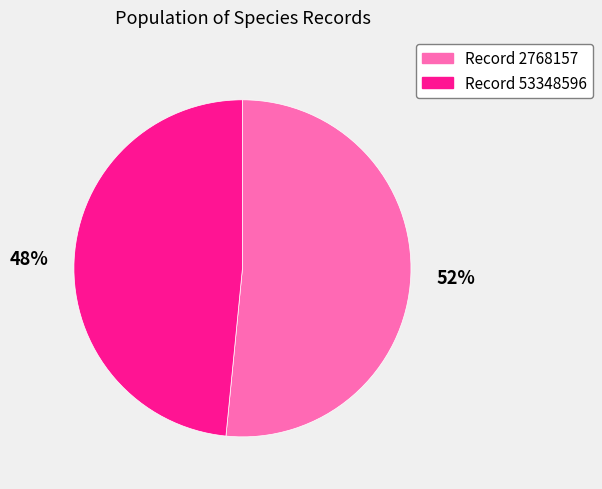

Is the sum of 48% and 52% greater than half?

Yes